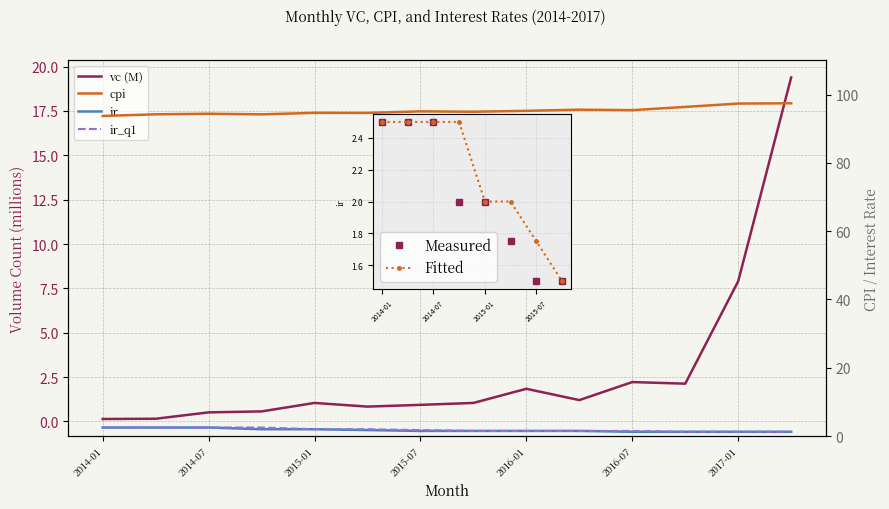

What is the approximate value of vc at 2016-10?

2.1